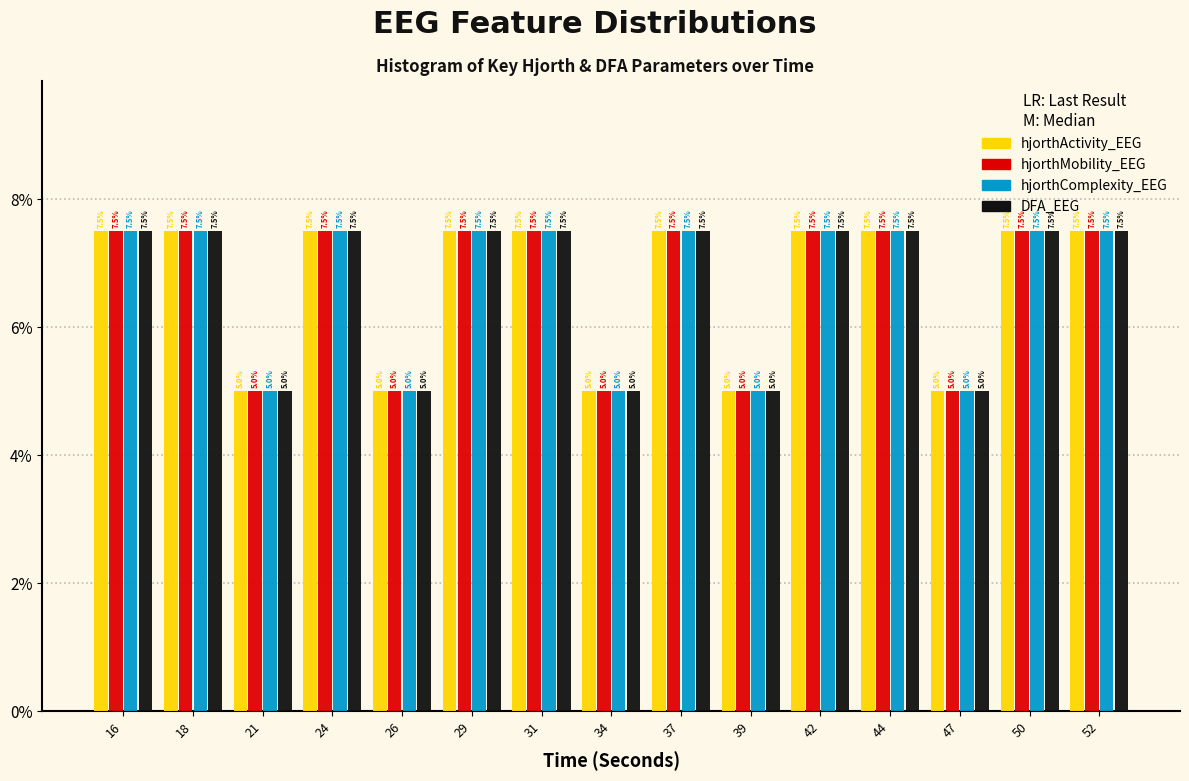

Reading left to right, transcribe all the data shown in this chart.

hjorthActivity_EEG: 7.5	7.5	5.0	7.5	5.0	7.5	7.5	5.0	7.5	5.0	7.5	7.5	5.0	7.5	7.5
hjorthMobility_EEG: 7.5	7.5	5.0	7.5	5.0	7.5	7.5	5.0	7.5	5.0	7.5	7.5	5.0	7.5	7.5
hjorthComplexity_EEG: 7.5	7.5	5.0	7.5	5.0	7.5	7.5	5.0	7.5	5.0	7.5	7.5	5.0	7.5	7.5
DFA_EEG: 7.5	7.5	5.0	7.5	5.0	7.5	7.5	5.0	7.5	5.0	7.5	7.5	5.0	7.5	7.5